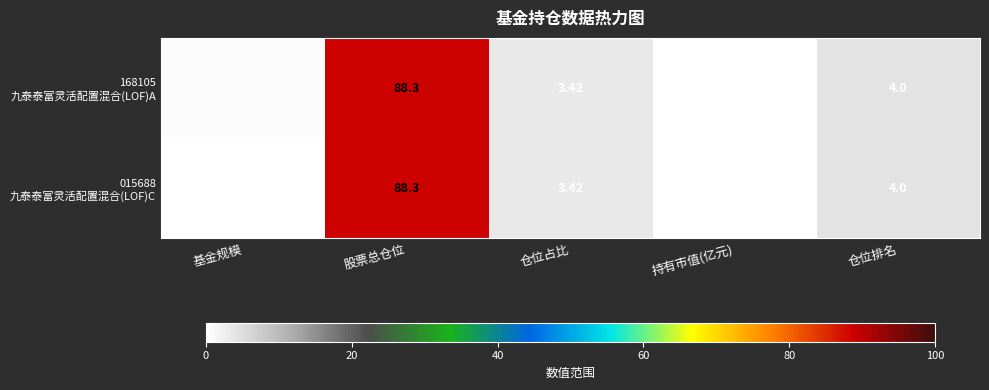

At which category is the sum across all series the highest?

股票总仓位